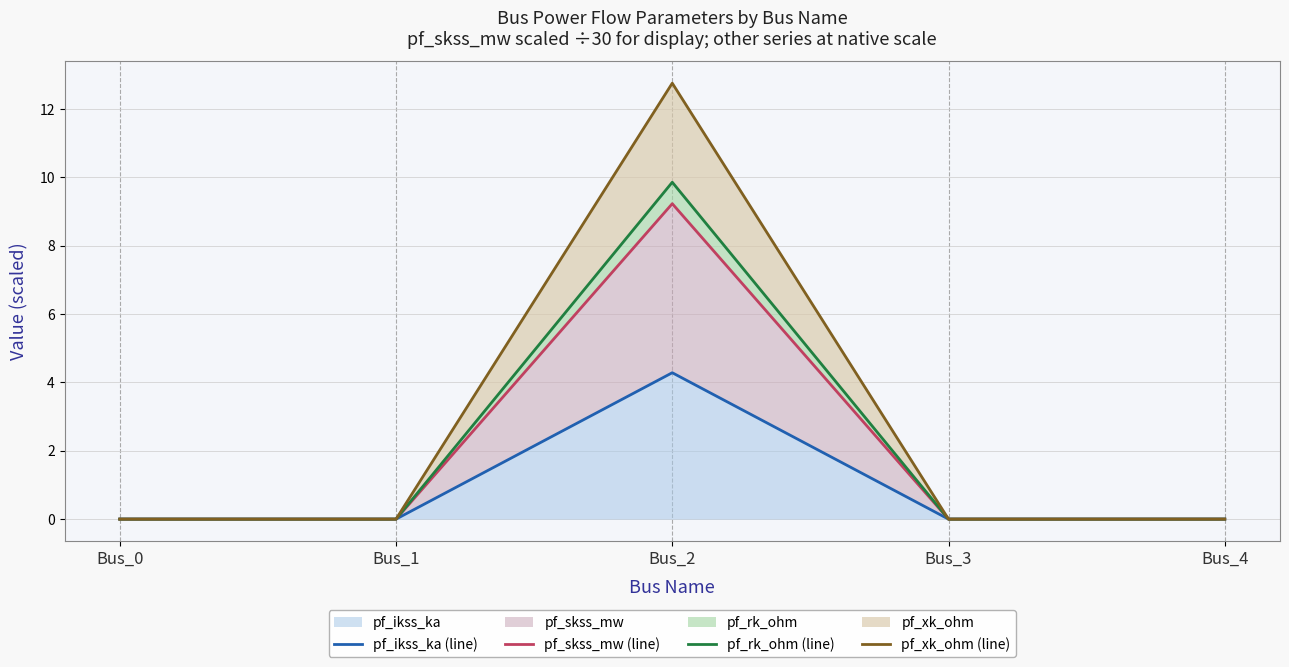

What is the difference between the pf_xk_ohm (line) values at Bus_2 and Bus_0?

12.8